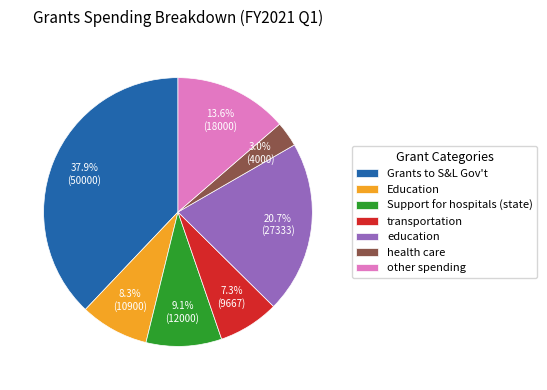

To the nearest percent, what is the difference between the Support for hospitals (state) and Education slice percentages?

1%